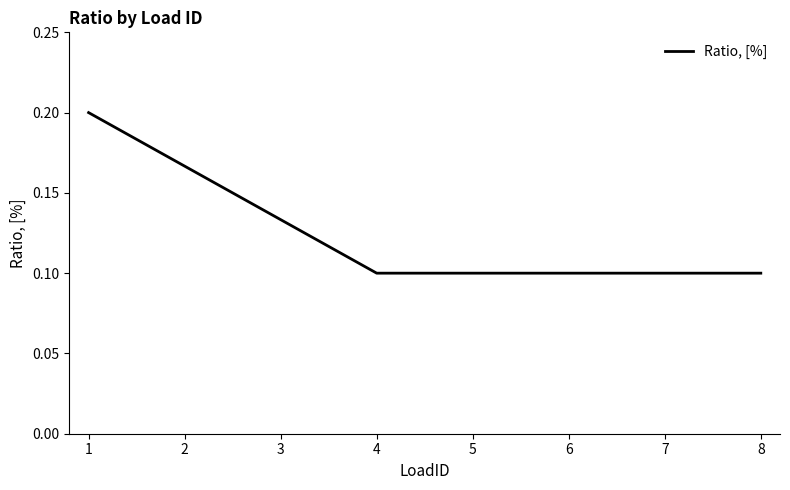

What is the sum of the values at 7 and 1?

0.3